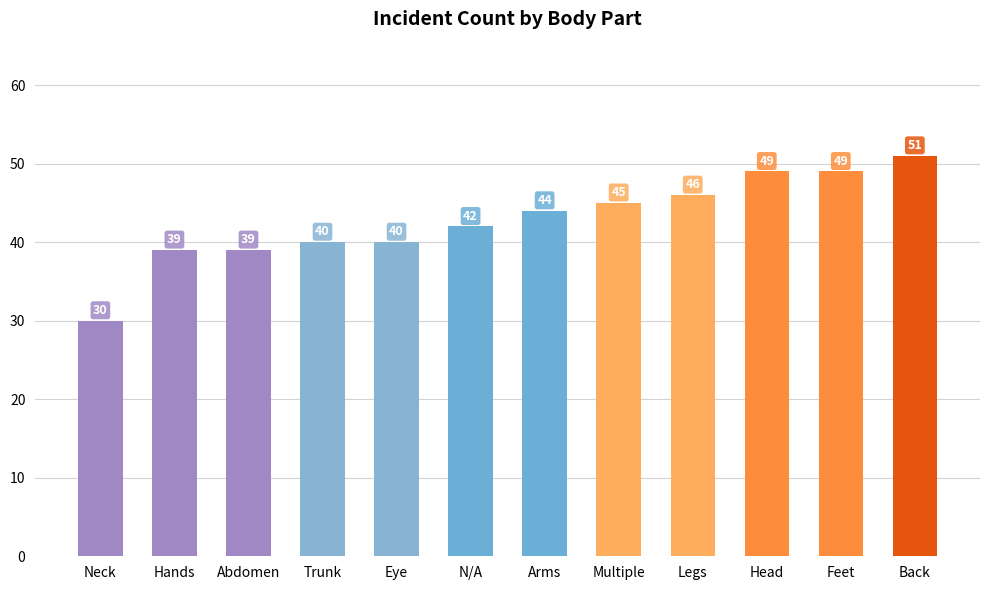

Which category has the highest value across all series?

Back